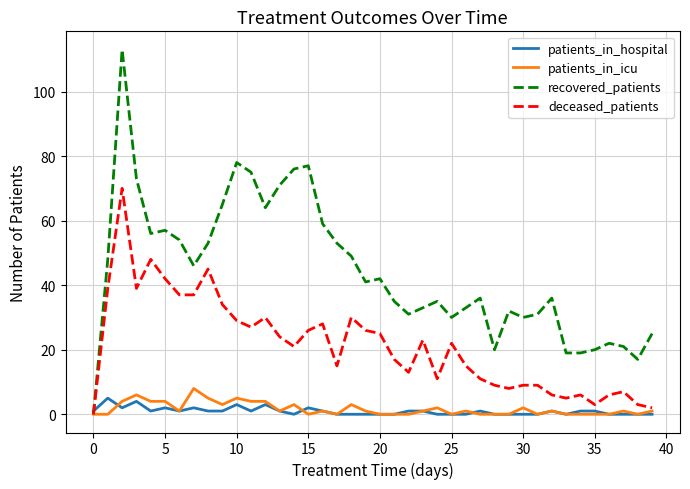

Which series has the largest total across all categories?

recovered_patients